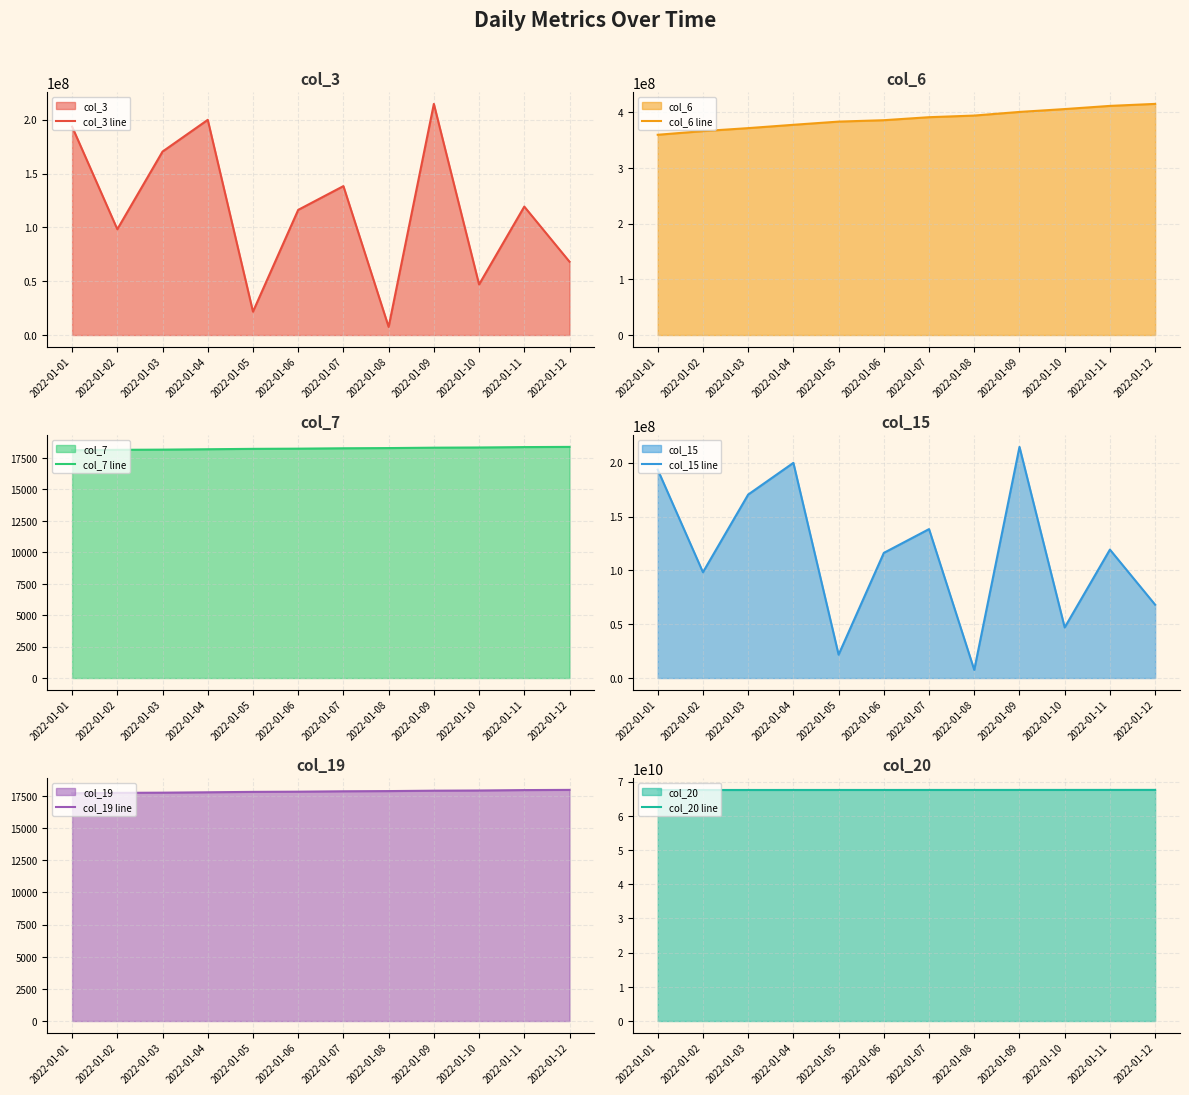

Where does the col_7 line series first go above 18268?

2022-01-08